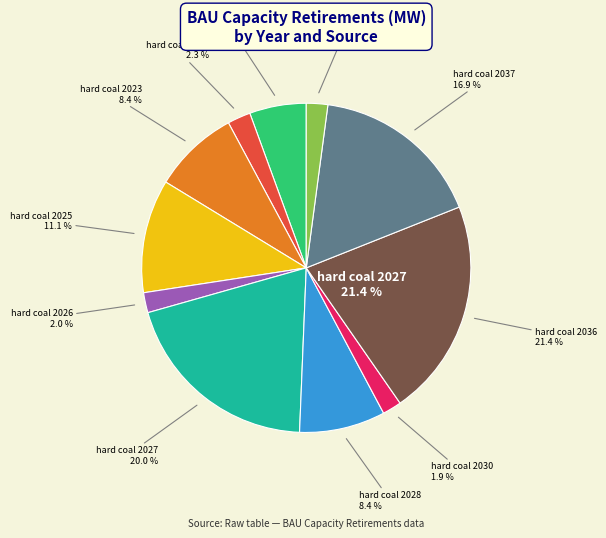

Does any single category account for the majority?

No